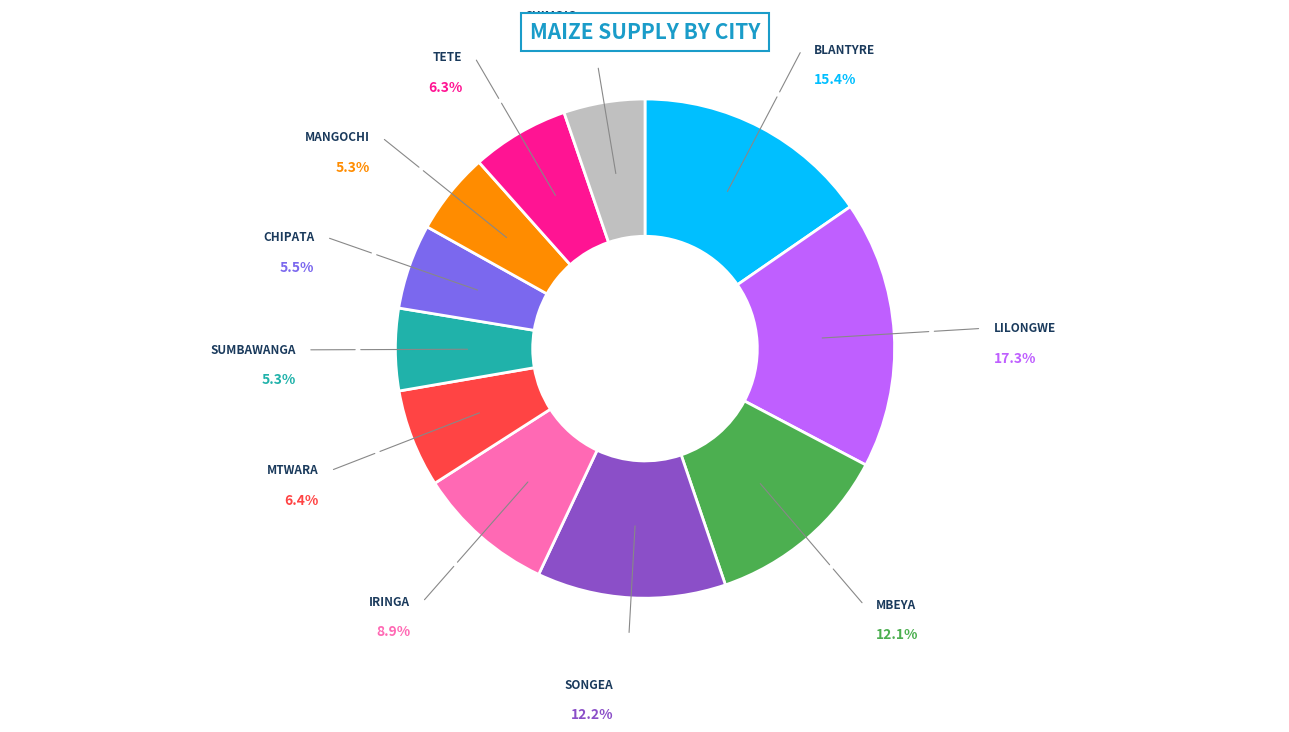

Is there any slice that represents more than half of the pie?

No